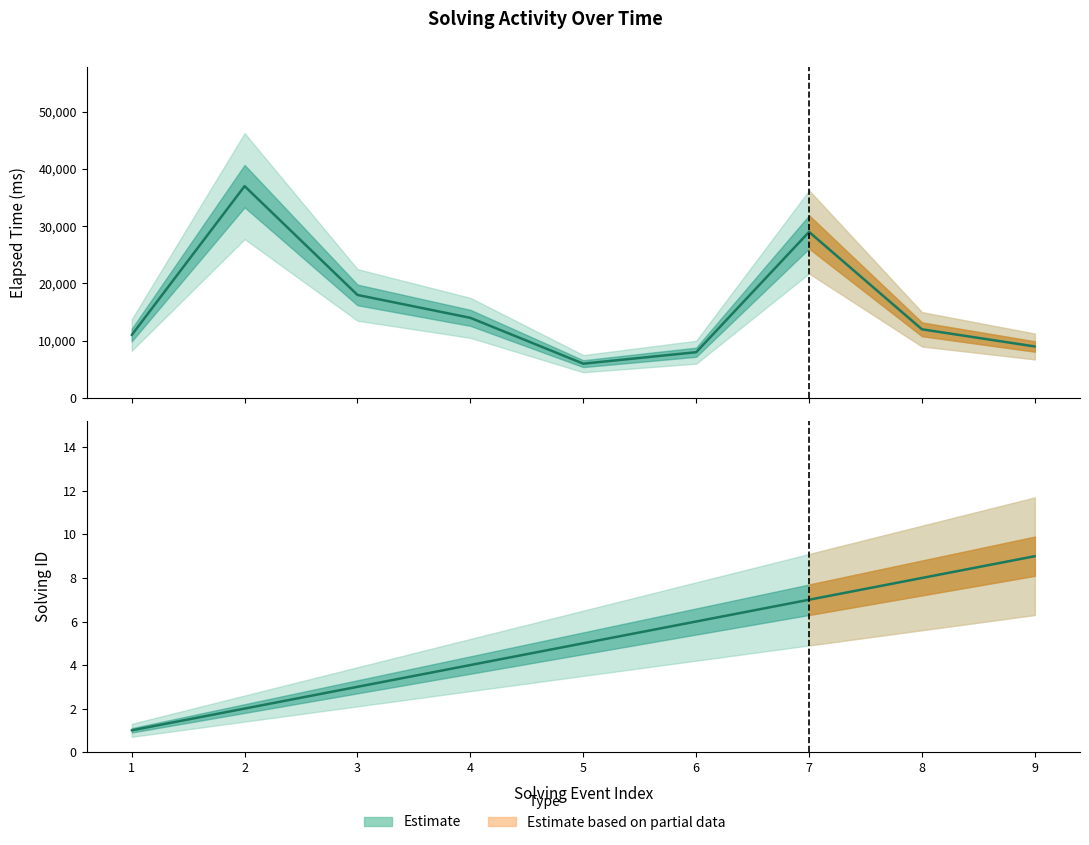

Count the number of data series in this chart.

2